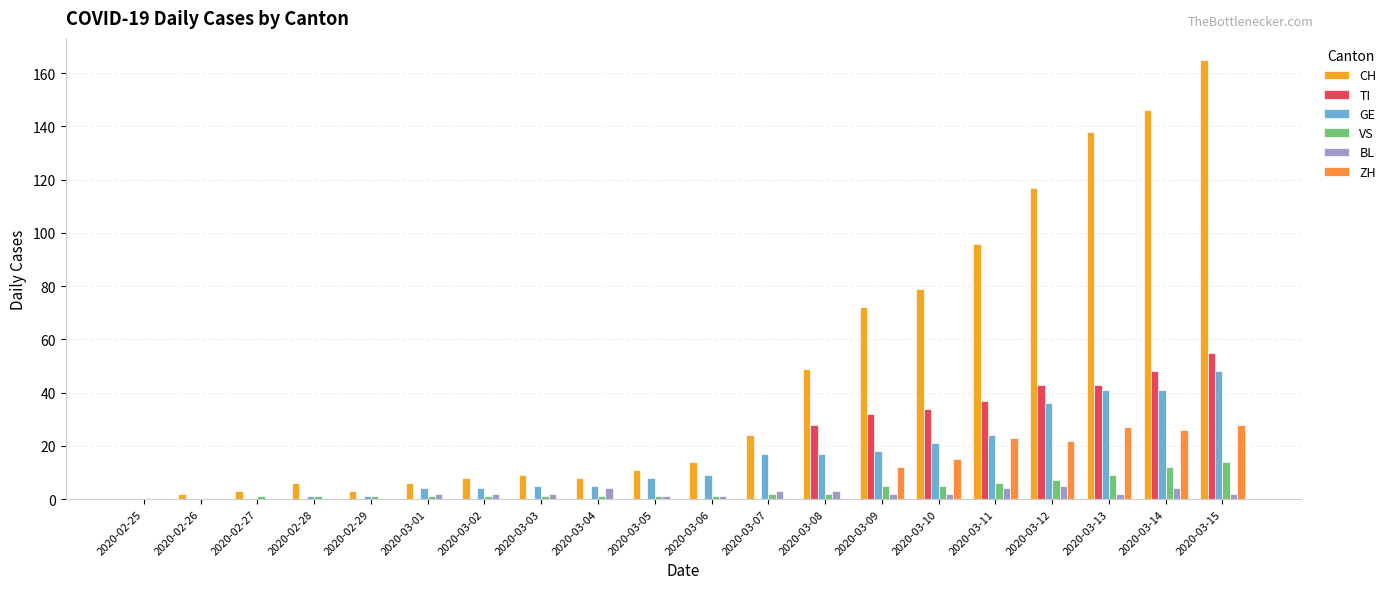

What is the label of the 2nd bar from the left?

2020-02-26